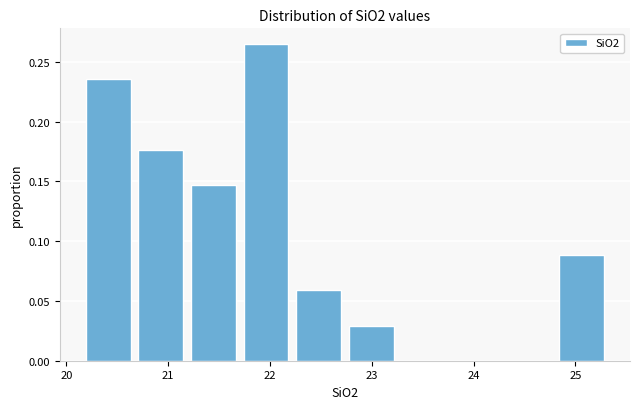

How tall is the bar that spans 21.2 to 21.7 on the x-axis? Neither the bar edges nor the heights are printed on the chart, so give them approximately, as read against the axes.

0.145